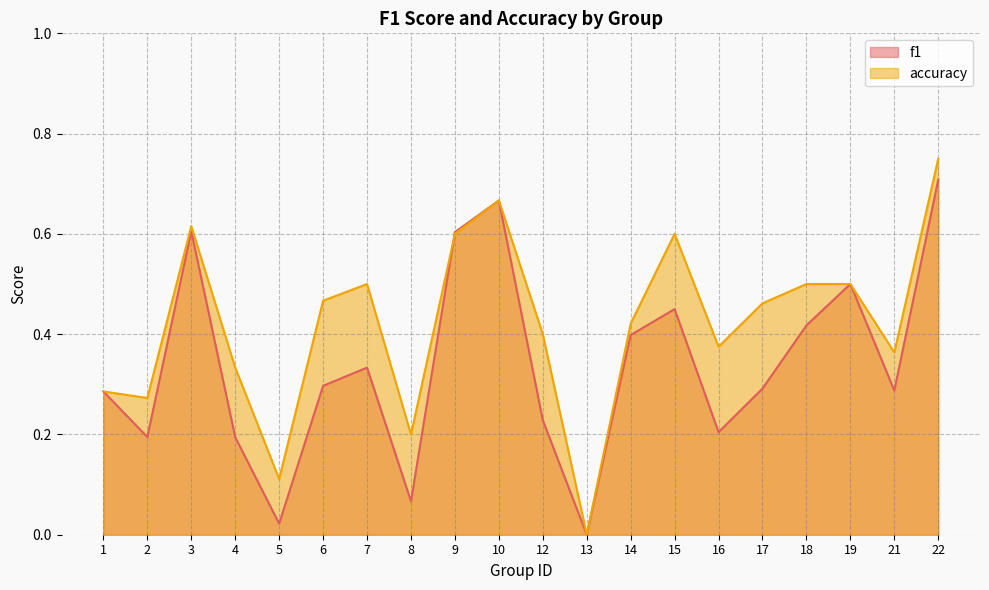

List the series in order of their peak value, lowest first.

f1, accuracy